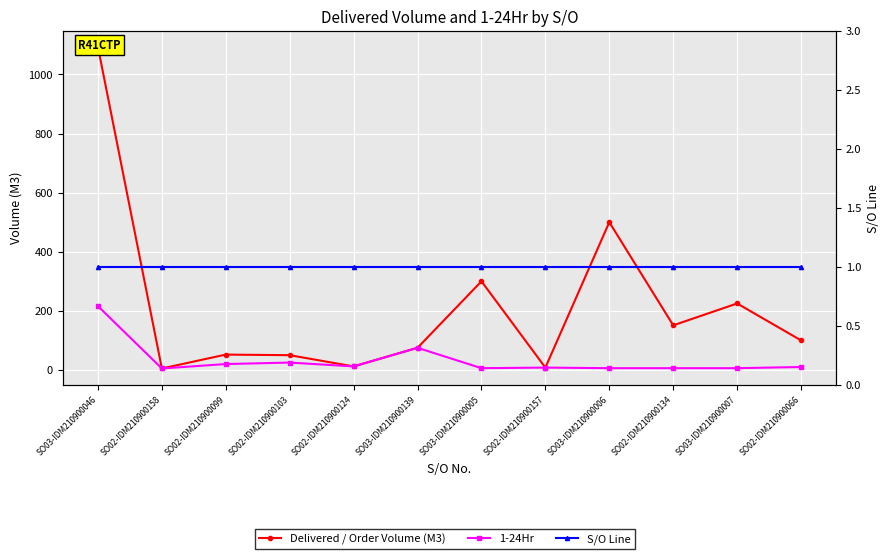

Rank the series by their maximum value, from highest to lowest.

Delivered / Order Volume (M3), 1-24Hr, S/O Line